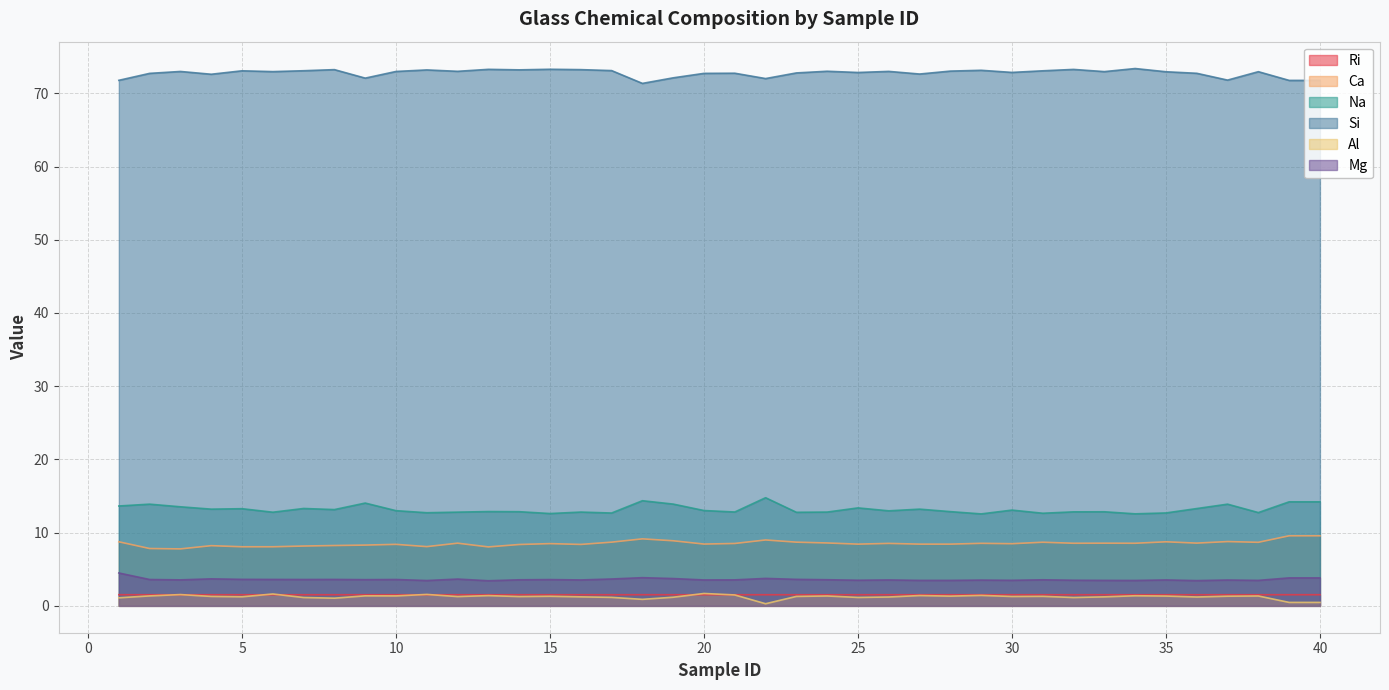

What is the sum of the Mg values at 37 and 7?

7.1